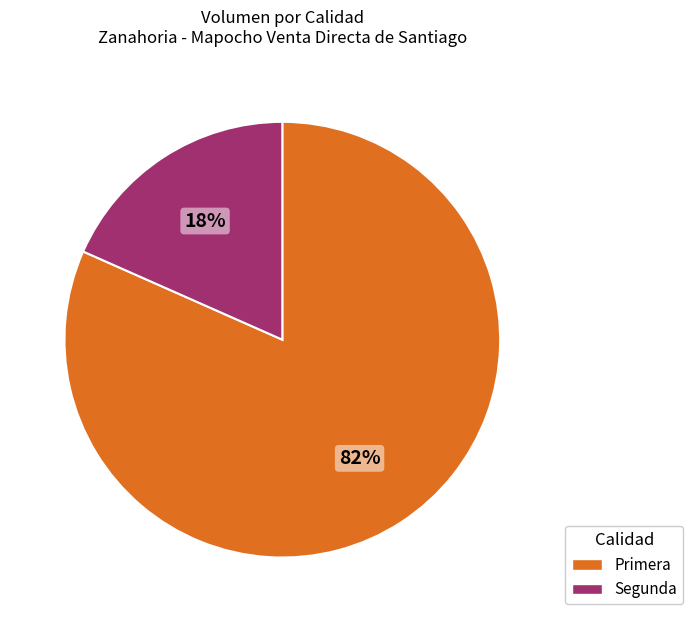

Do Primera and Segunda together represent more than half of the pie?

Yes